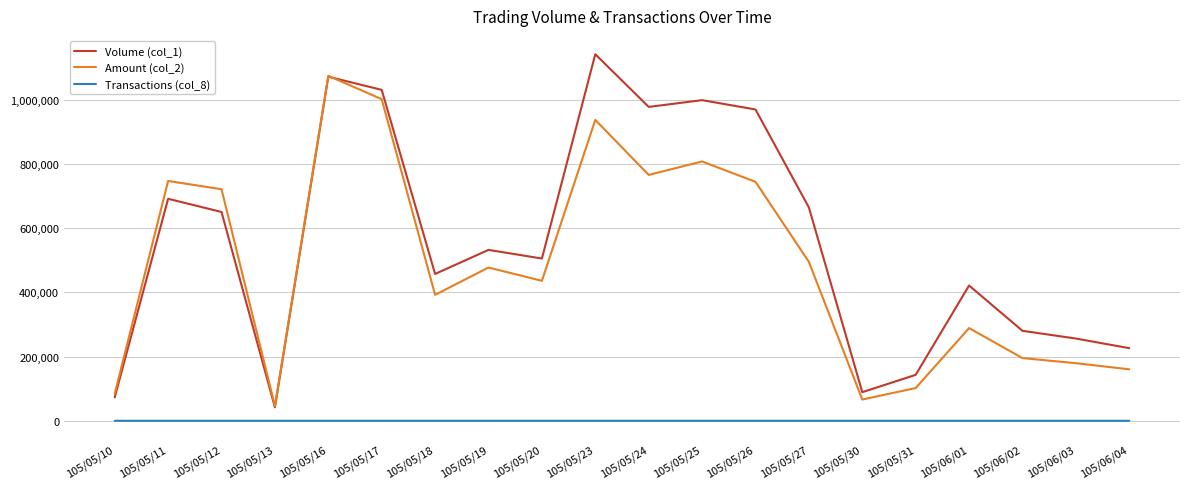

What is the maximum value shown in the chart?

1141000